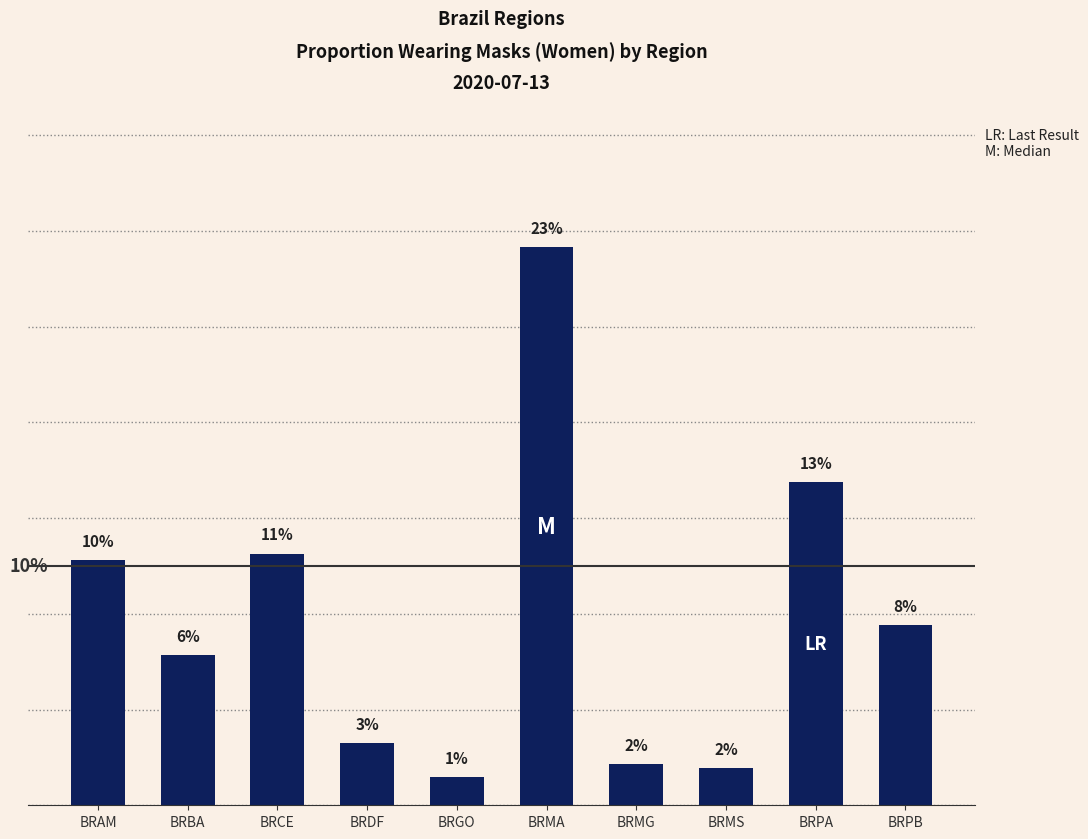

Reading left to right, extract all data points from this chart.

BRAM=0.1	BRBA=0.1	BRCE=0.1	BRDF=0.0	BRGO=0.0	BRMA=0.2	BRMG=0.0	BRMS=0.0	BRPA=0.1	BRPB=0.1